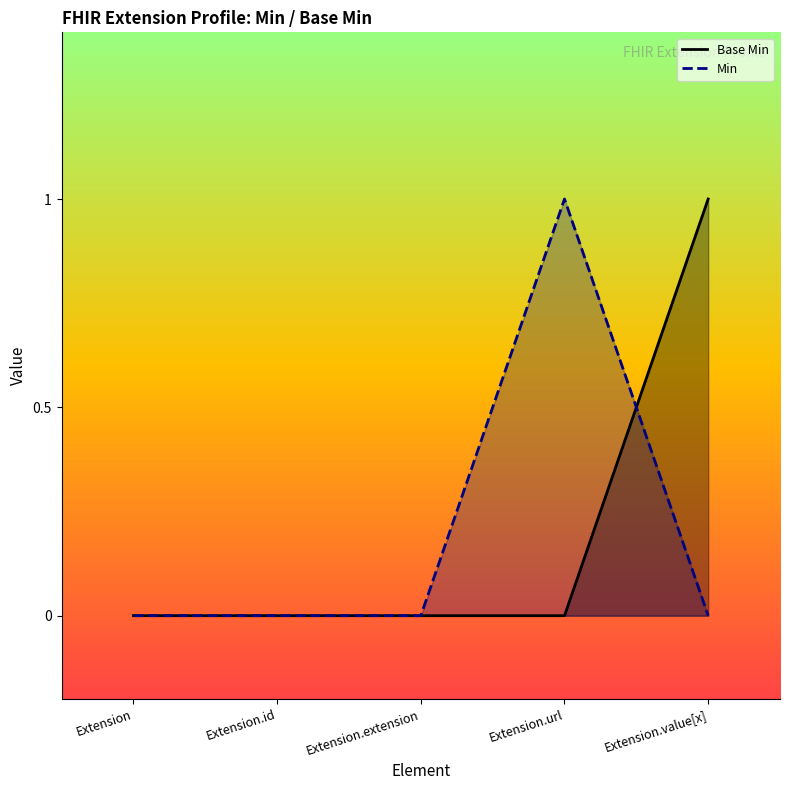

Does the chart have visible grid lines?

No